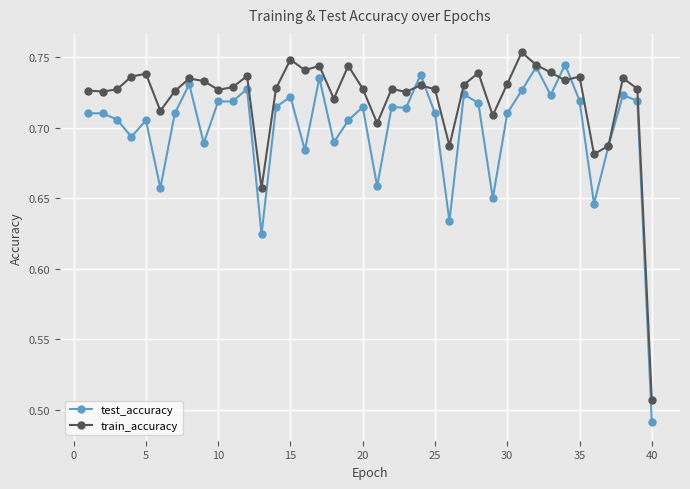

True or false: test_accuracy has more than 2 interior local peaks.

True